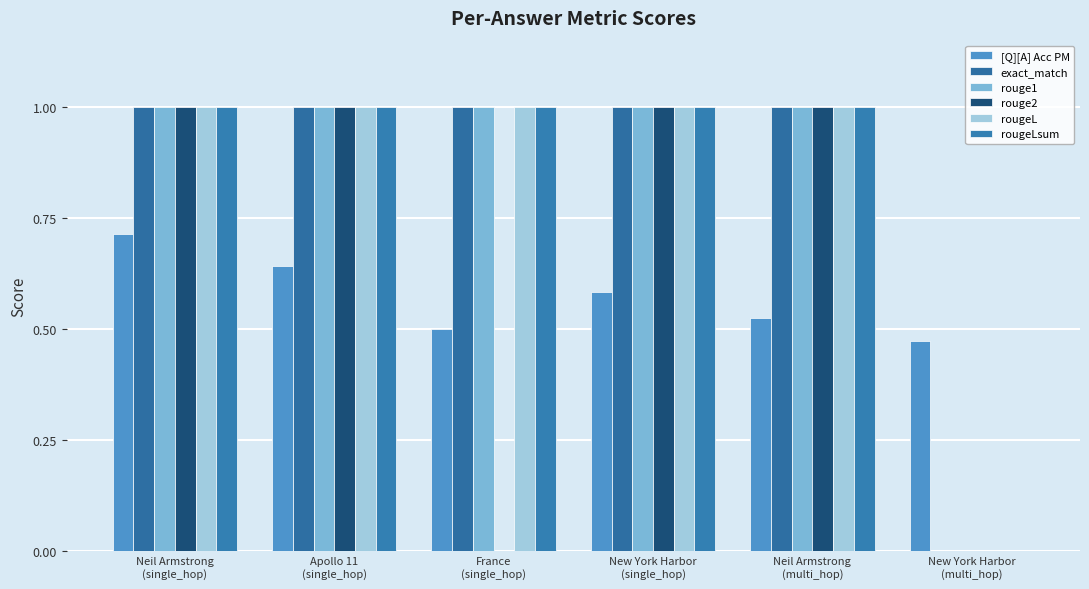

Is it true that rouge2 equals 1.7 at Neil Armstrong
(multi_hop)?

False